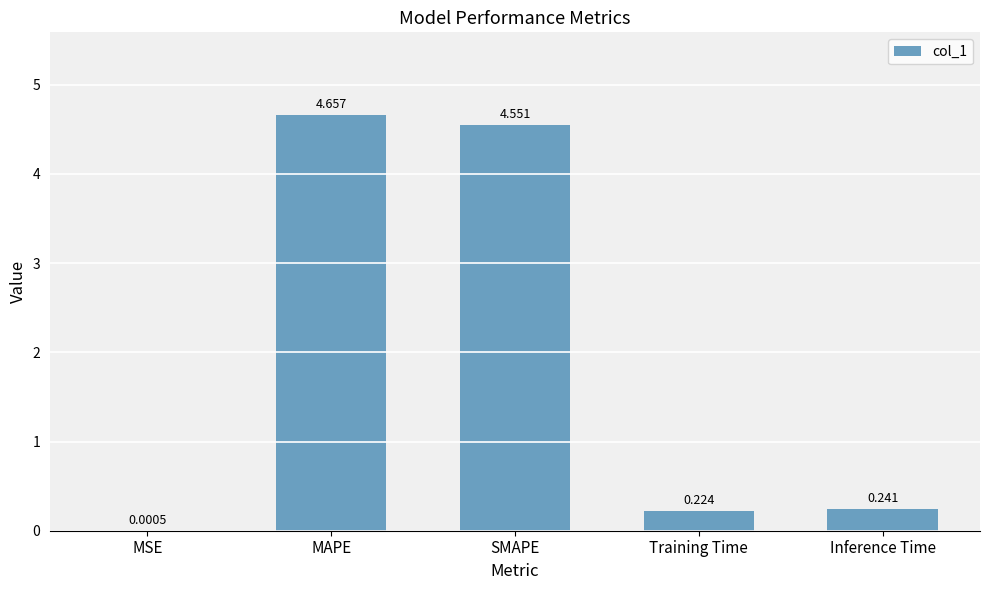

Which category has the highest value across all series?

MAPE